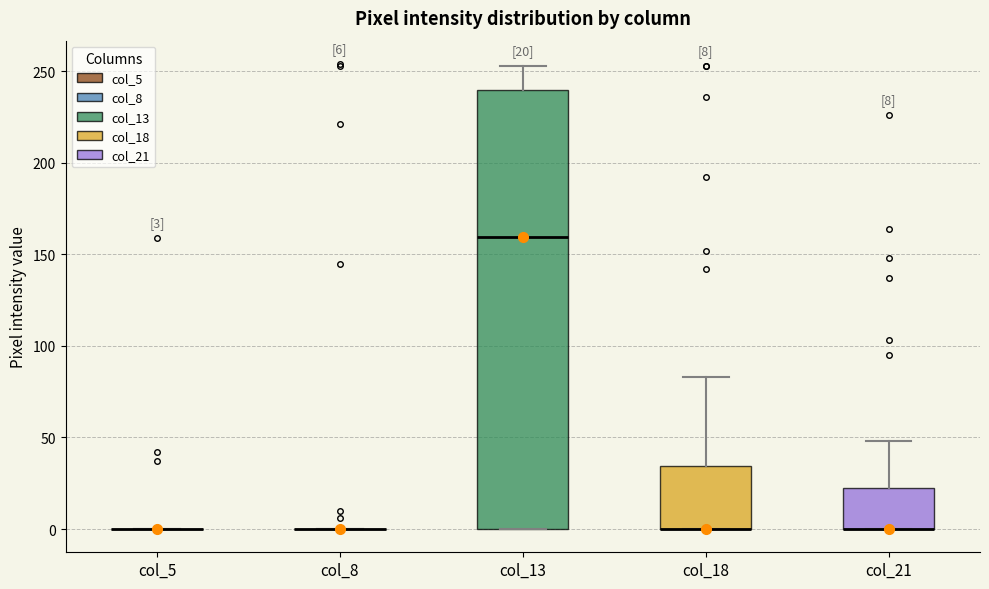

Comparing the boxes themselves (not the whiskers), which one is the tallest?

col_13